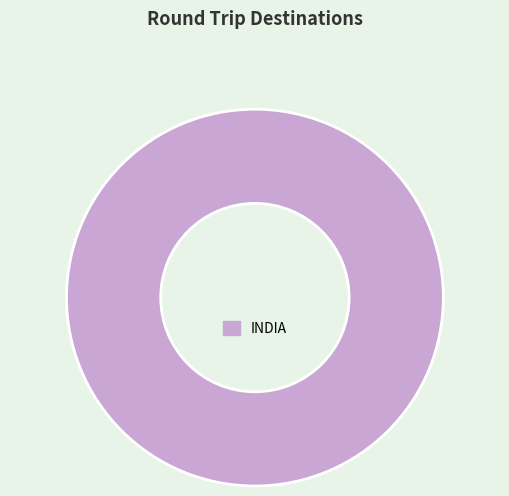

The INDIA slice represents 87% of the pie. True or false?

False